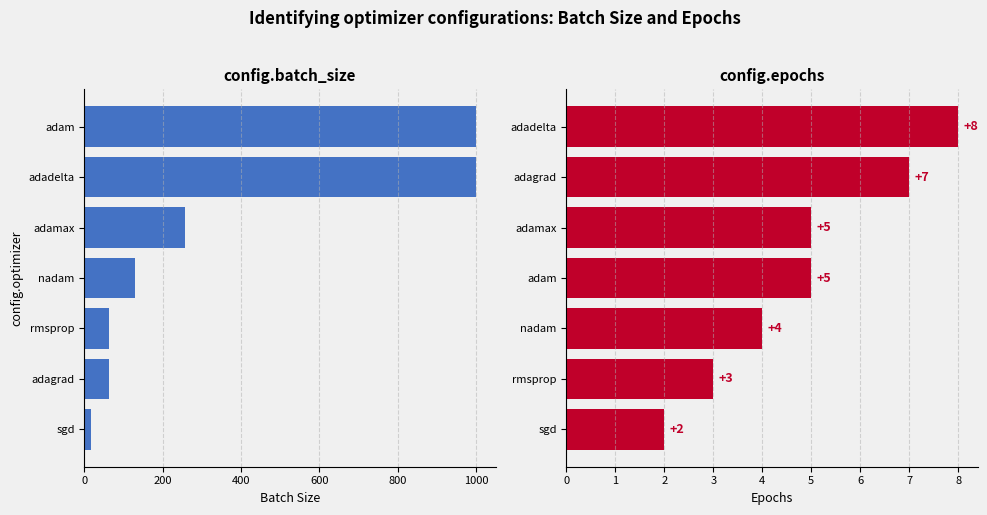

At how many categories does at least one series exceed 84?

4